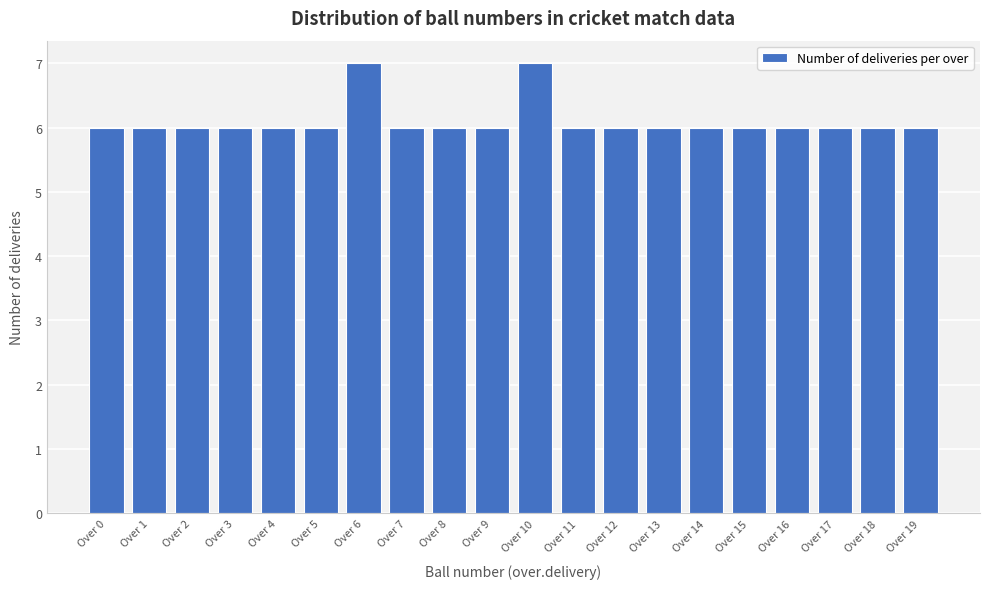

Reading right to left, list all the values displayed in this chart.

Over 19=6	Over 18=6	Over 17=6	Over 16=6	Over 15=6	Over 14=6	Over 13=6	Over 12=6	Over 11=6	Over 10=7	Over 9=6	Over 8=6	Over 7=6	Over 6=7	Over 5=6	Over 4=6	Over 3=6	Over 2=6	Over 1=6	Over 0=6